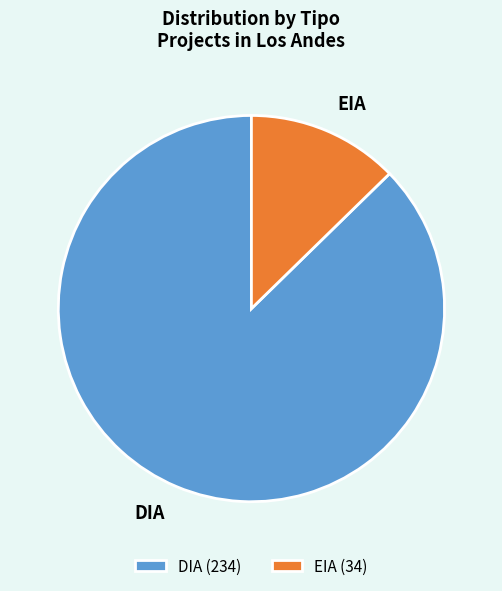

True or false: EIA accounts for 22% of the total.

False